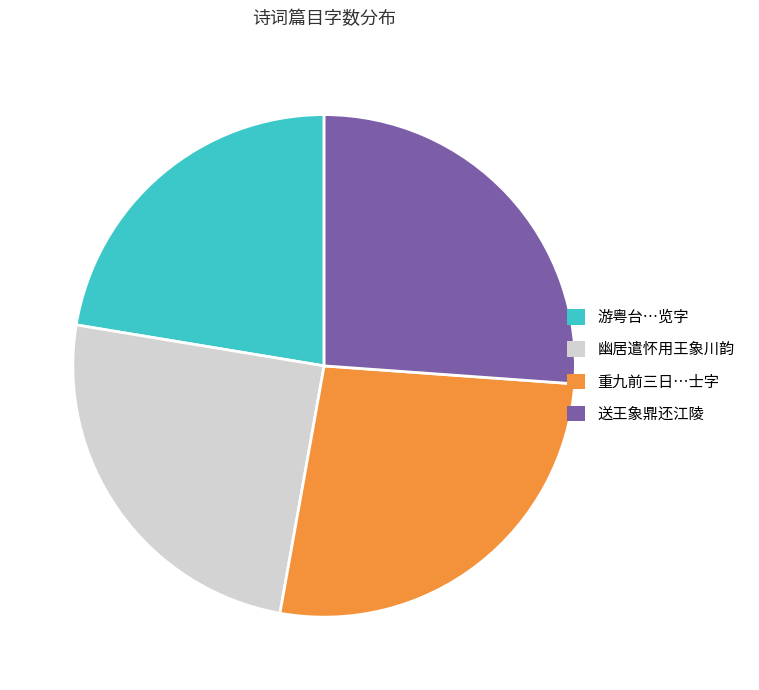

Does any single category account for the majority?

No